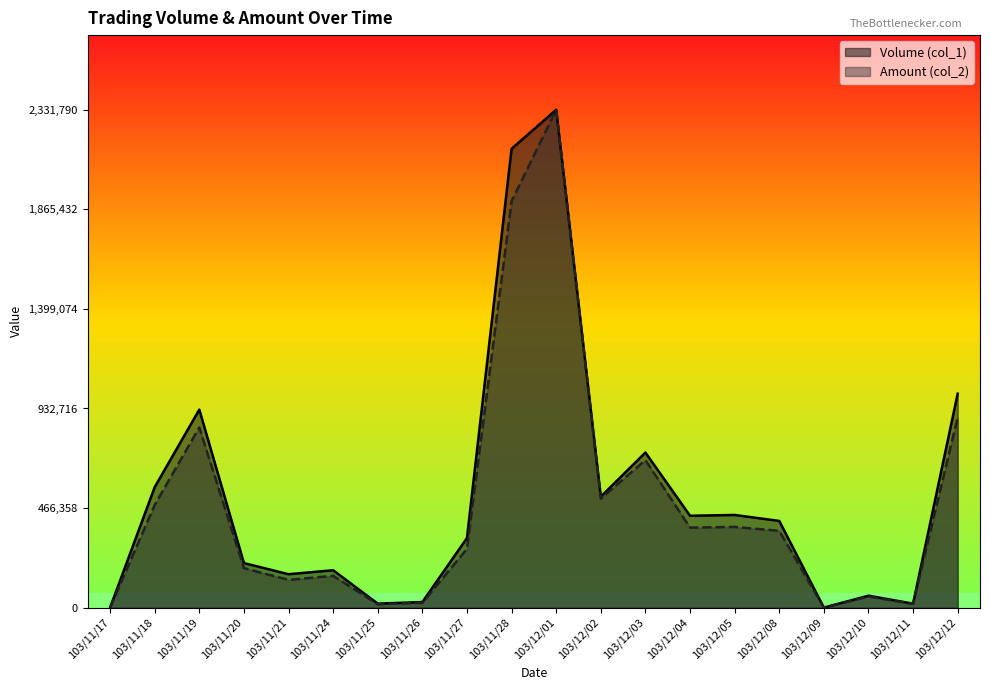

What is the label of the 7th point from the left?

103/11/25